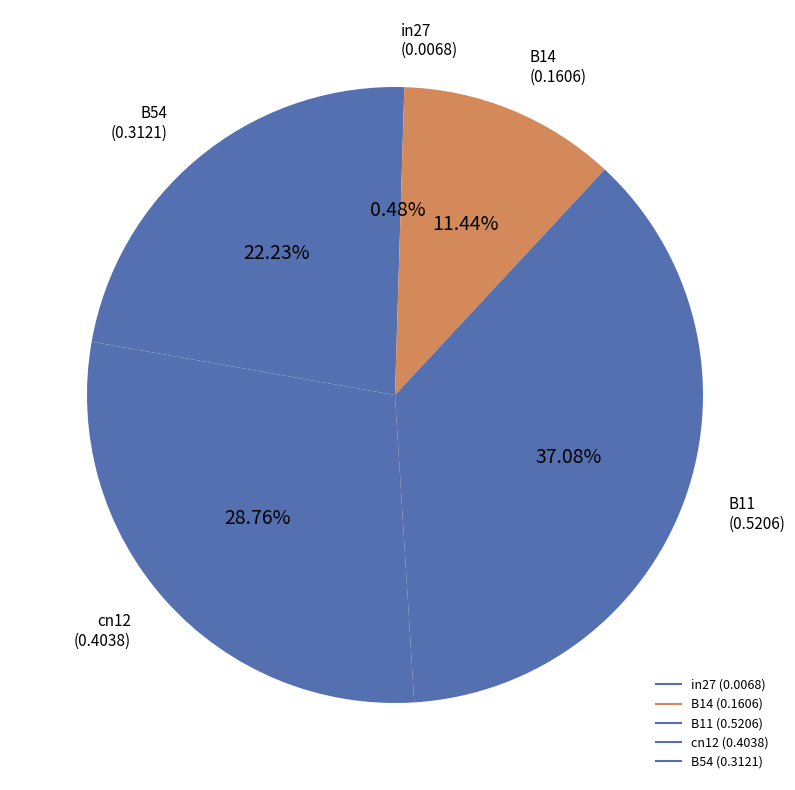

What is the change in value from in27 to B11?

+0.5